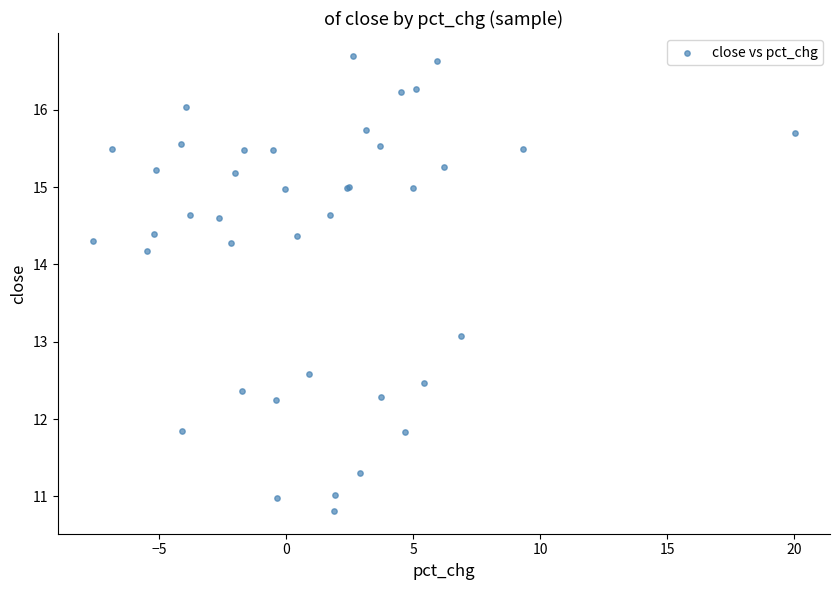

What Y value in the scatter plot is closest to 13?

13.1